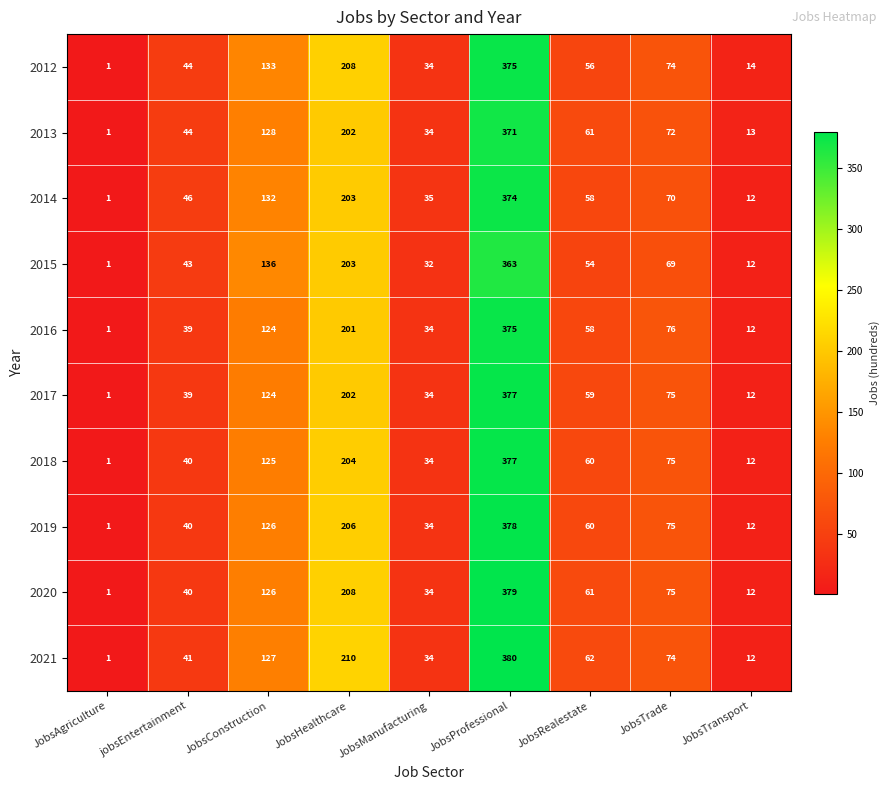

What is the average value of the 2014 series?

103